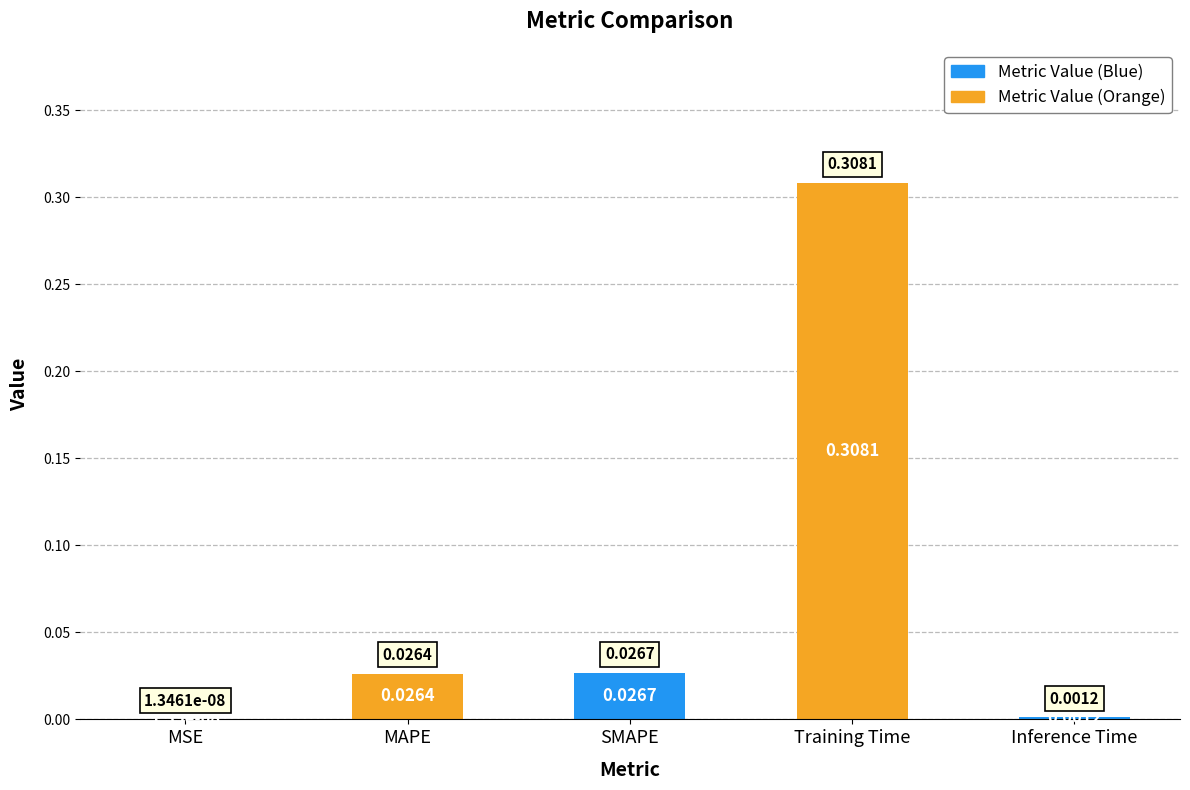

Which category has the highest value across all series?

Training Time